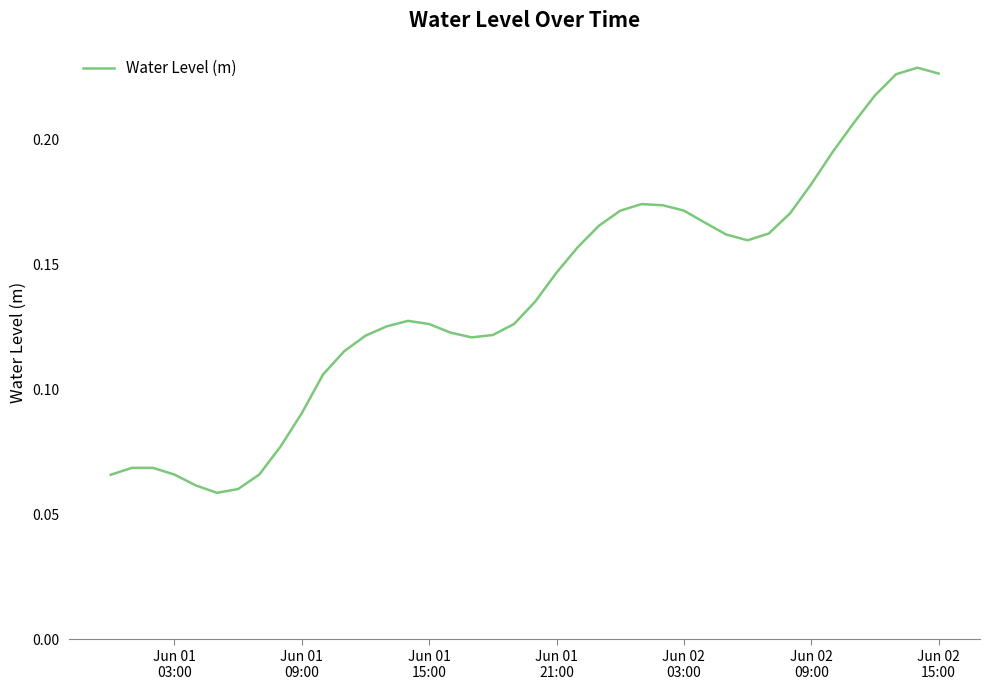

How many lines are shown in the chart?

1